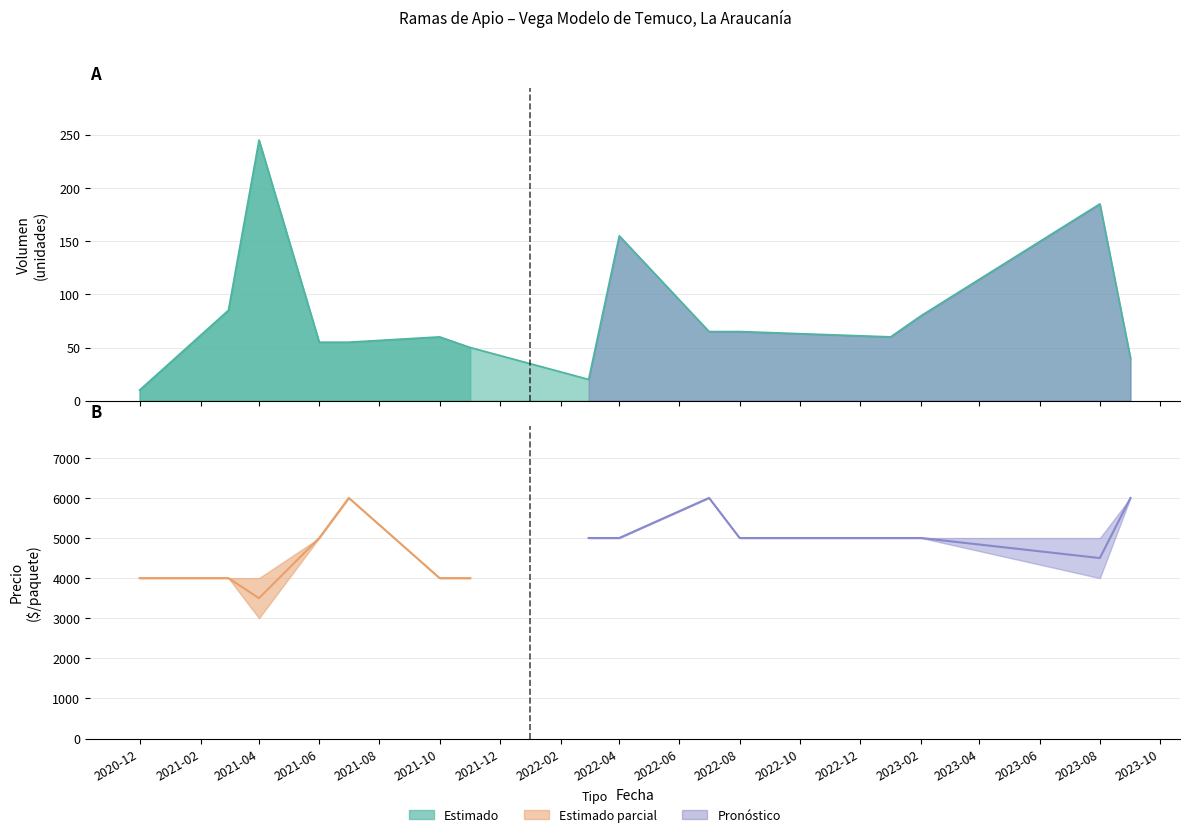

Where is Precio mínimo nearest to the value 4500?

2020-12